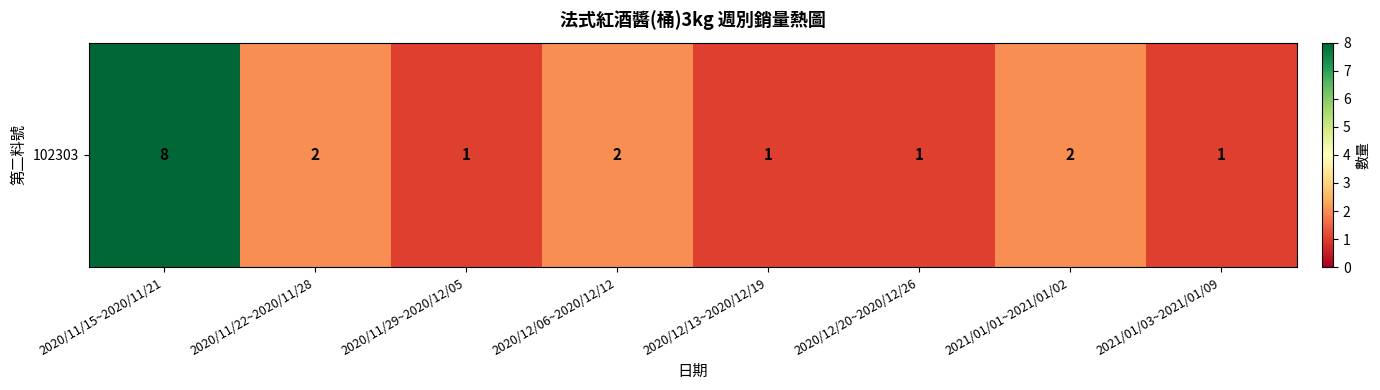

What is the difference between the second highest and minimum values?

1